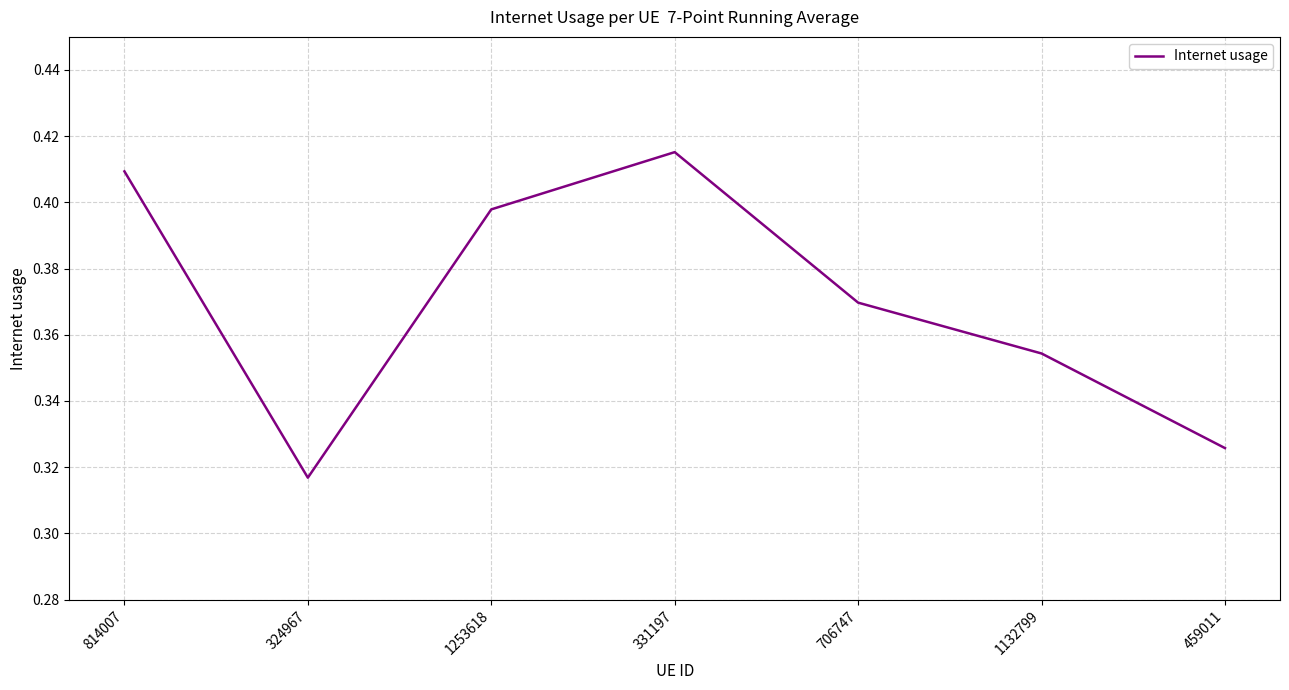

List the labels in order of value, smallest first.

324967, 459011, 1132799, 706747, 1253618, 814007, 331197